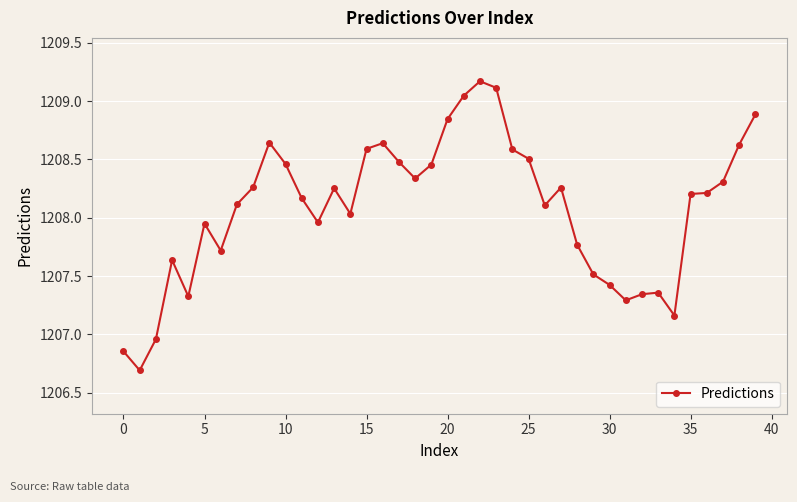

How many distinct data groups are displayed?

1